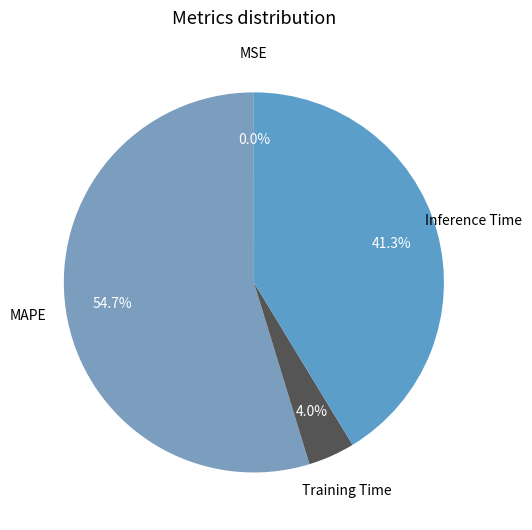

What is the largest slice in the pie chart?

MAPE